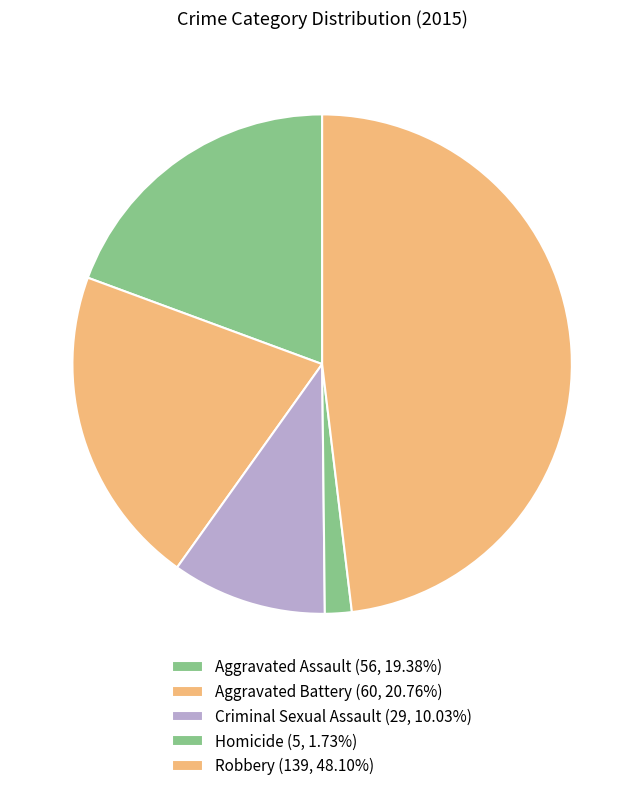

Does Criminal Sexual Assault account for over 50% of the chart?

No